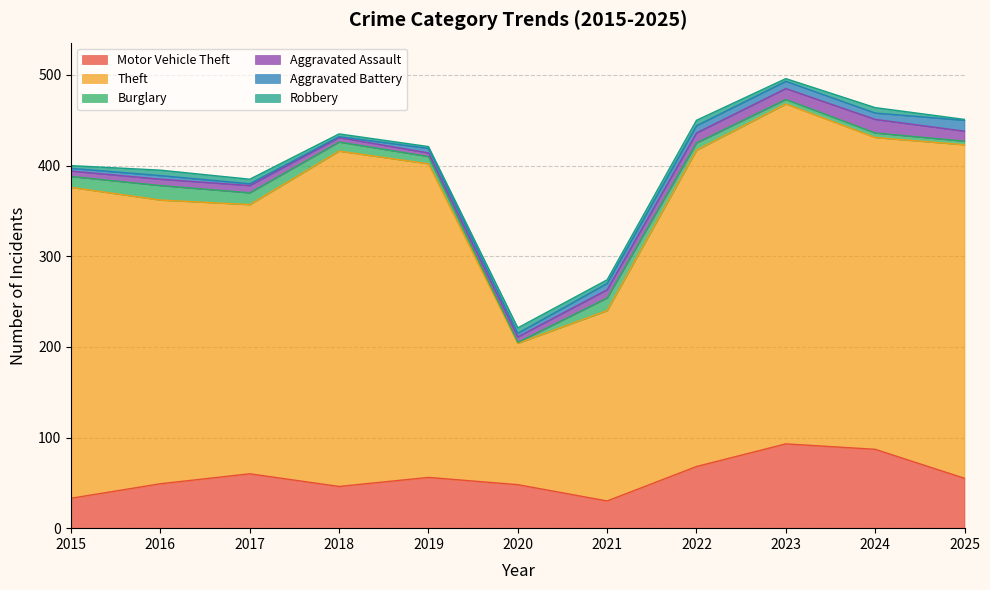

True or false: Motor Vehicle Theft has a value of 46 at 2018.

True